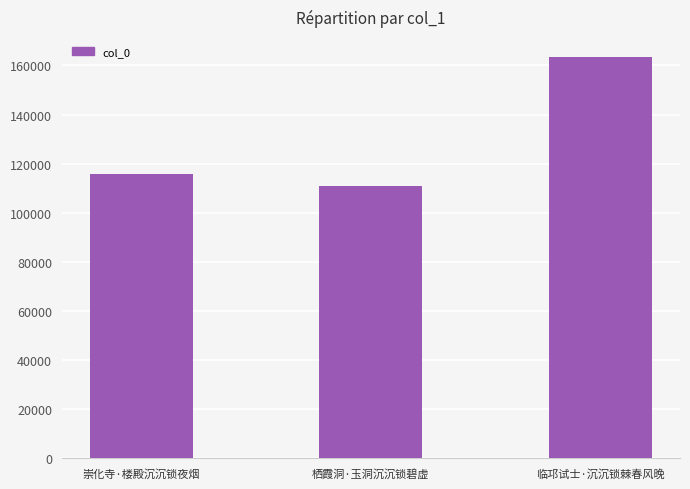

Is it true that the value at 临邛试士·沉沉锁棘春风晚 is 163441?

True